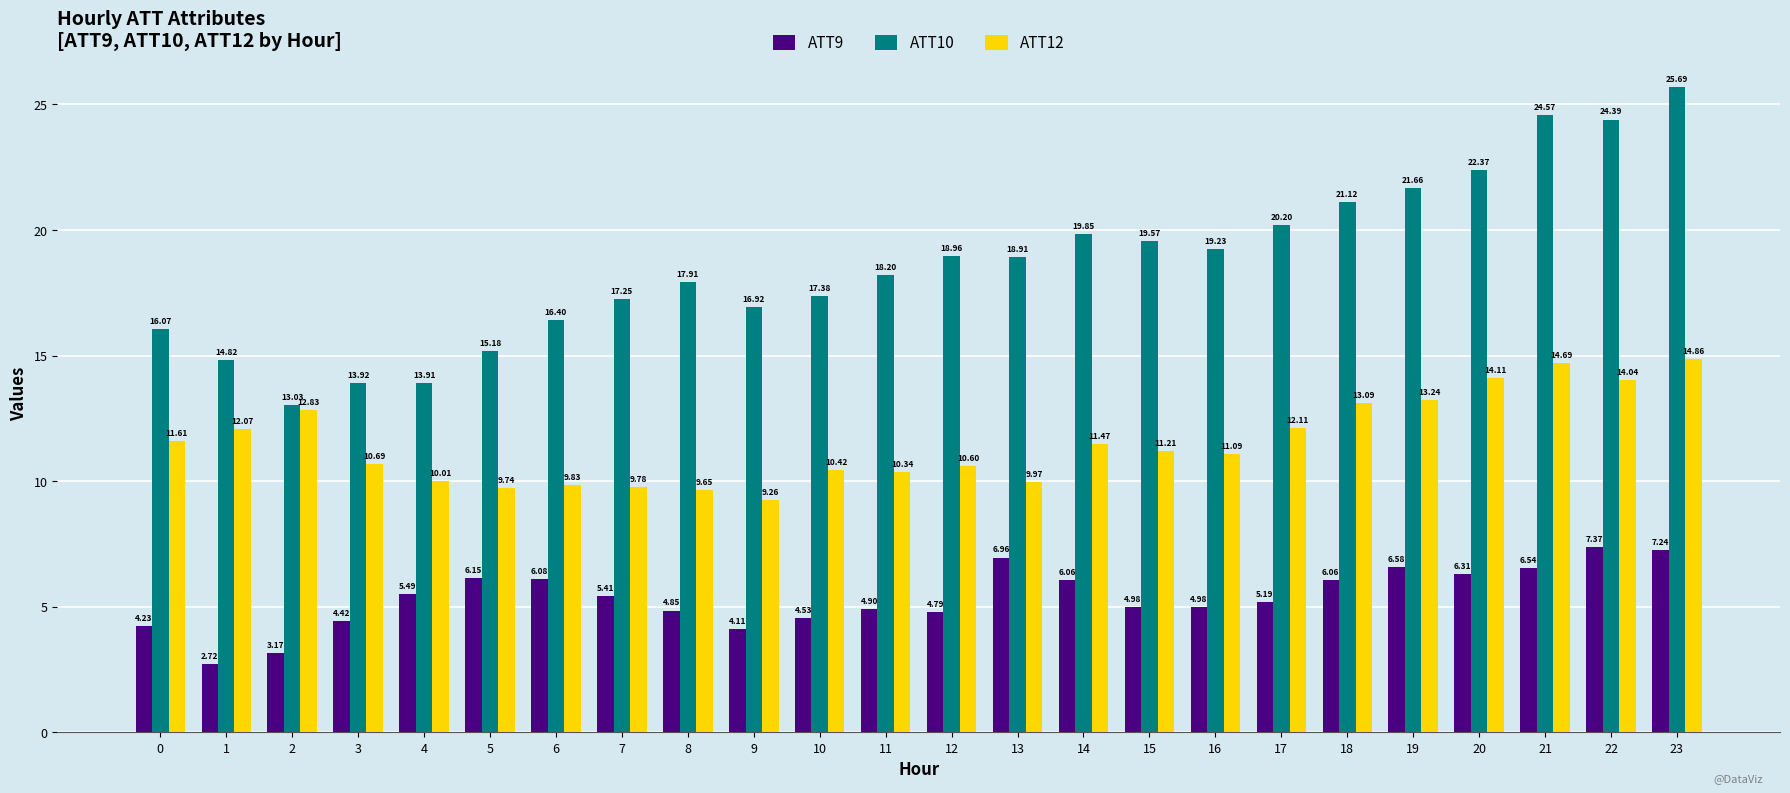

Rank the series at 10 from highest to lowest value.

ATT10, ATT12, ATT9